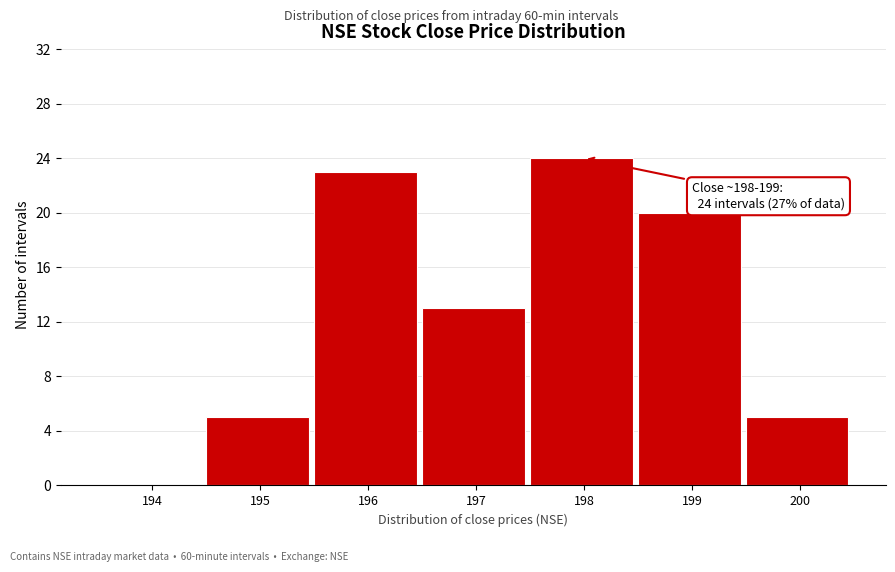

Reading right to left, transcribe all the data shown in this chart.

200=5	199=20	198=24	197=13	196=23	195=5	194=0